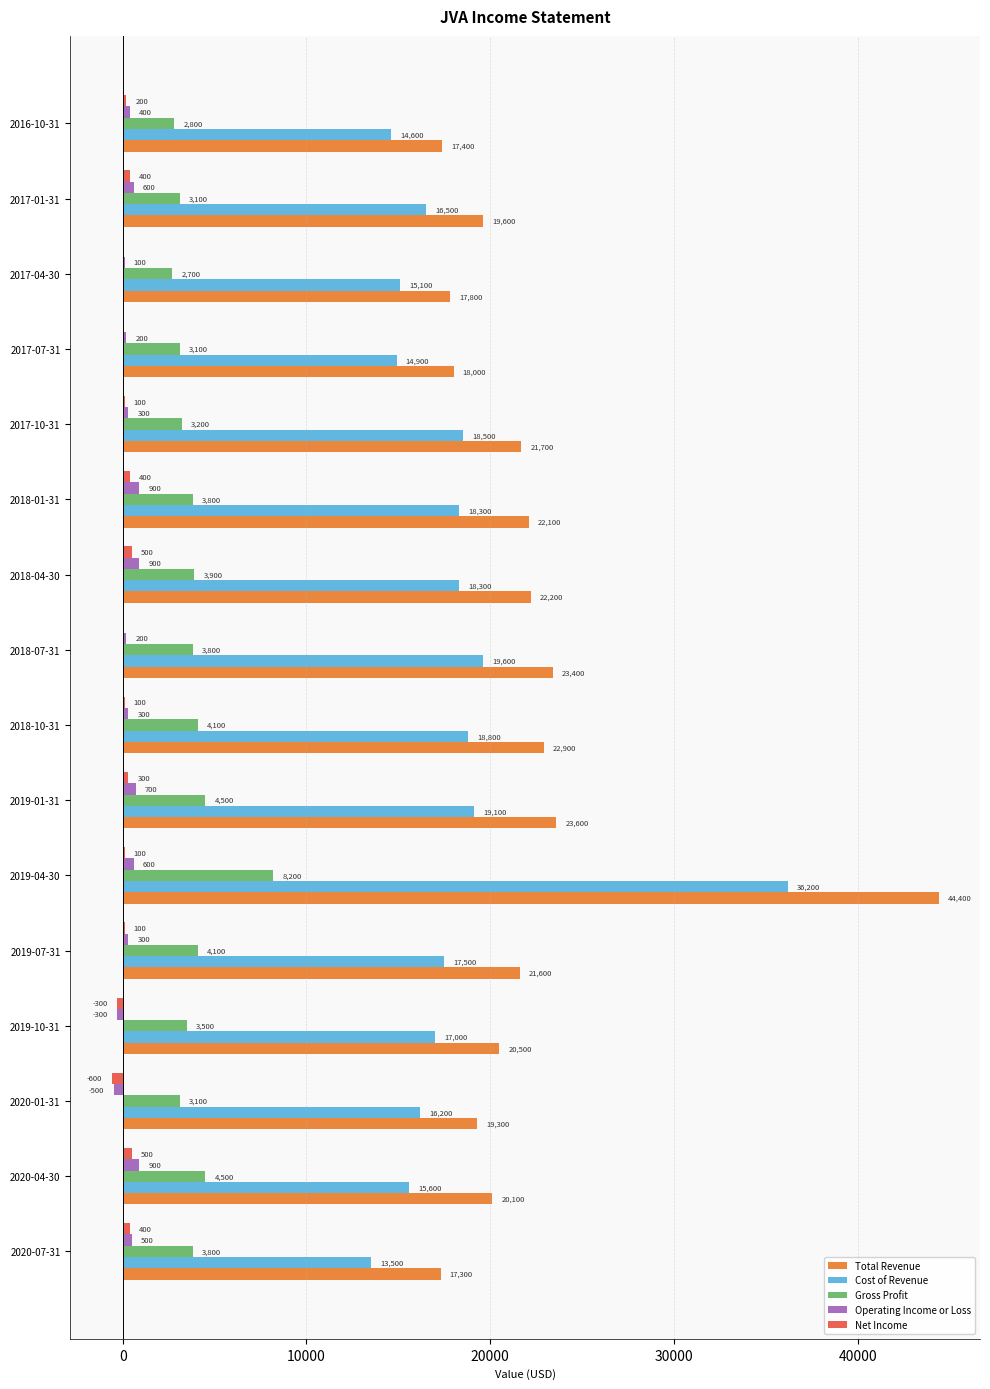

At which category is the sum across all series the highest?

2019-04-30